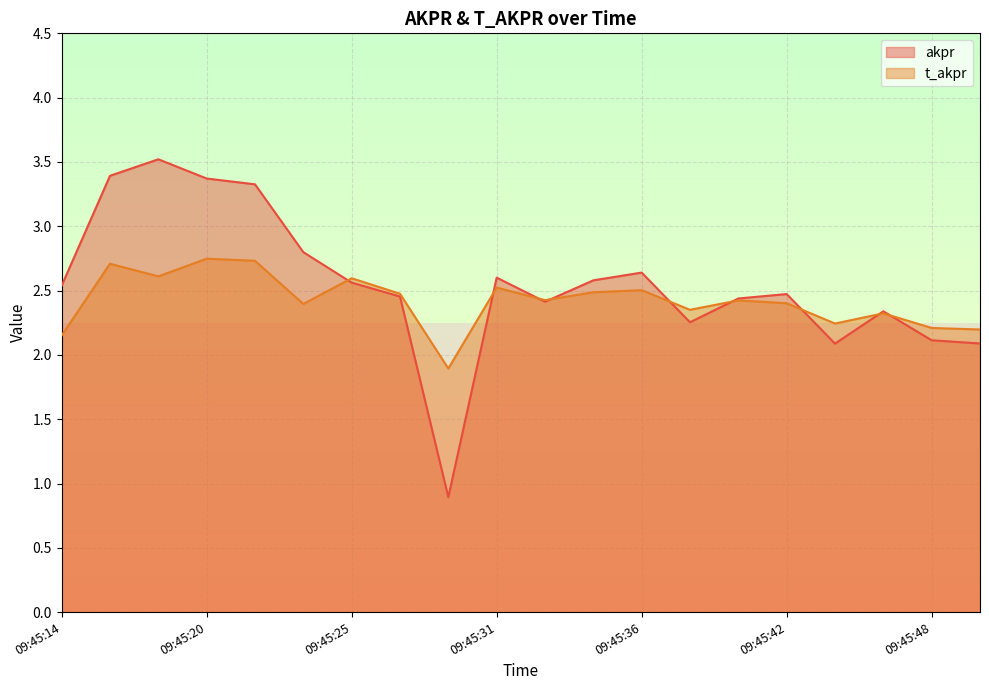

Is it true that akpr equals 3.5 at 09:45:18?

True